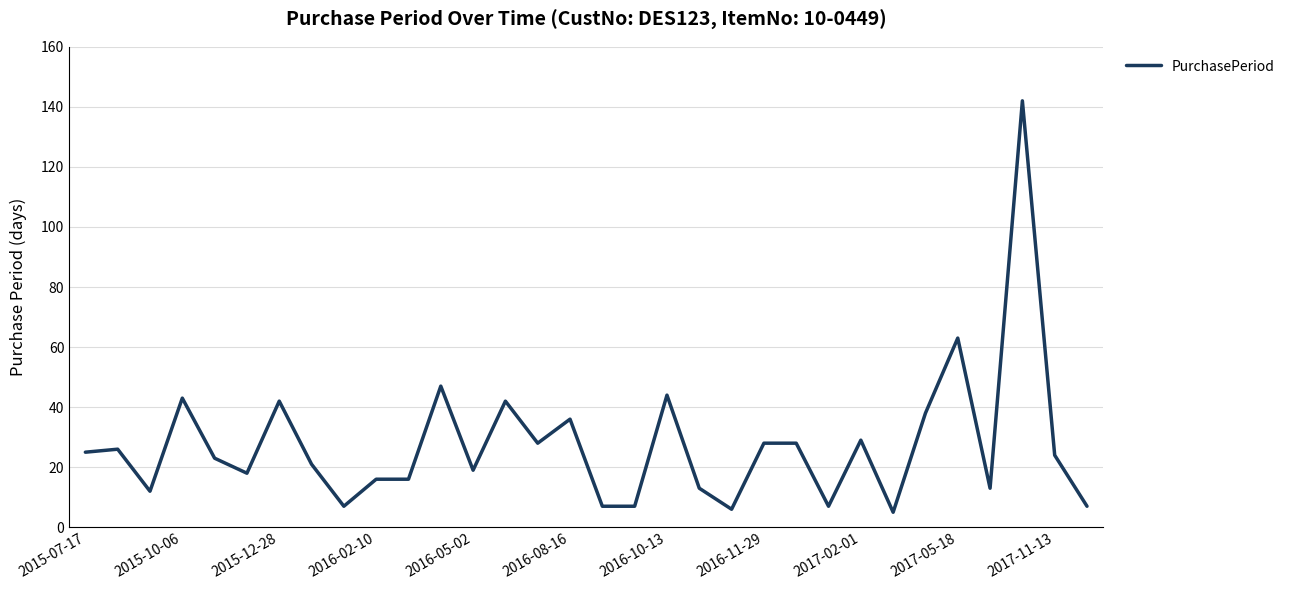

What is the maximum value shown in the chart?

142